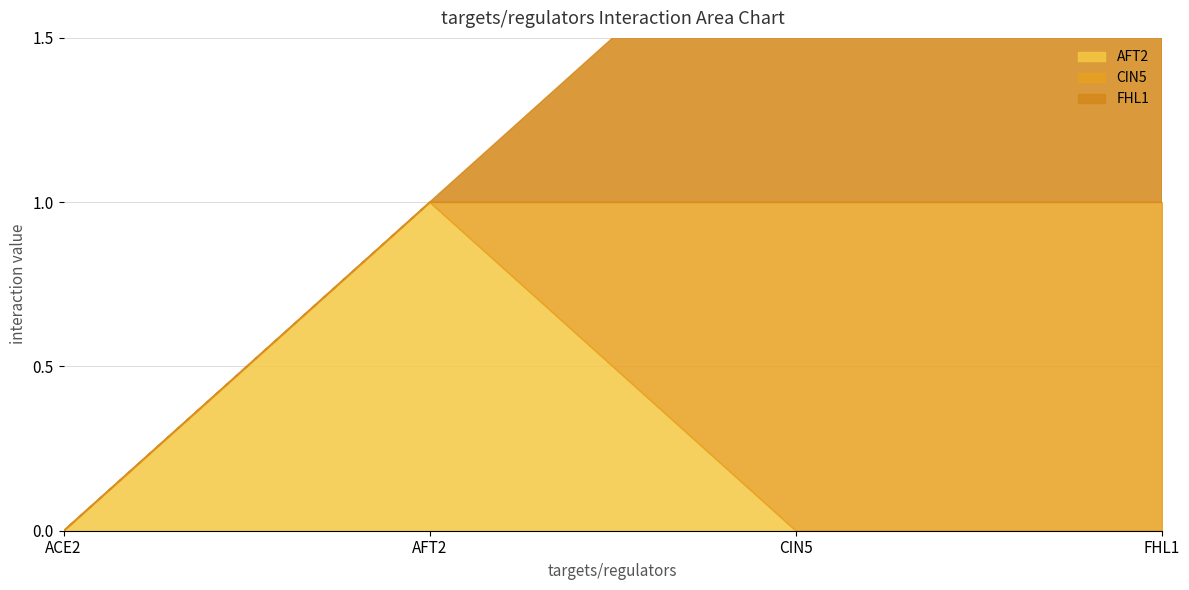

True or false: FHL1 has a value of 0 at AFT2.

True